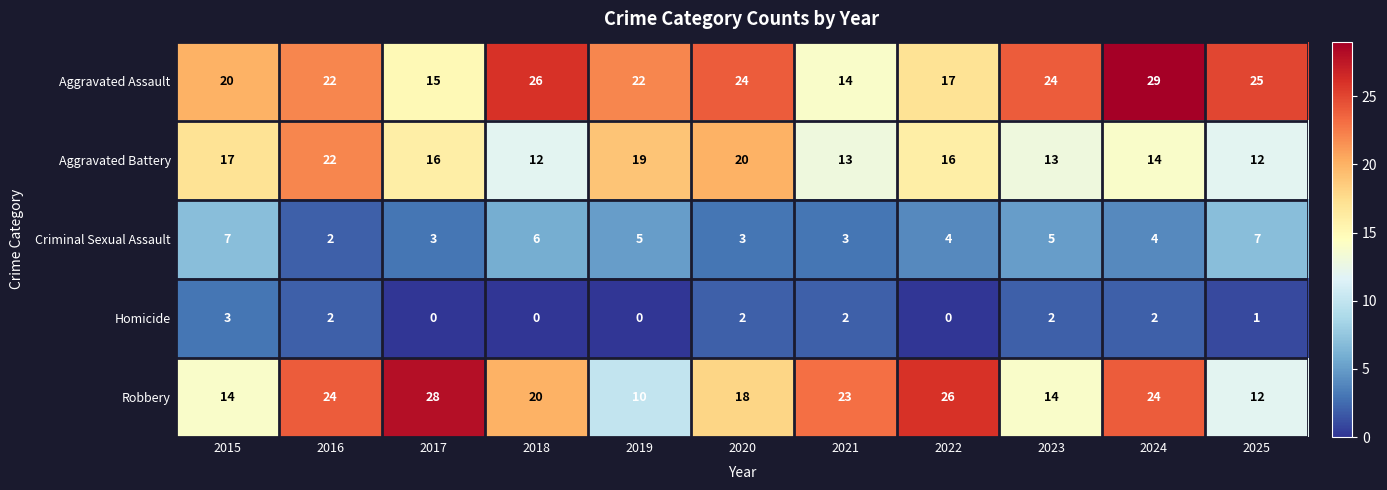

At how many categories does at least one series exceed 1?

11